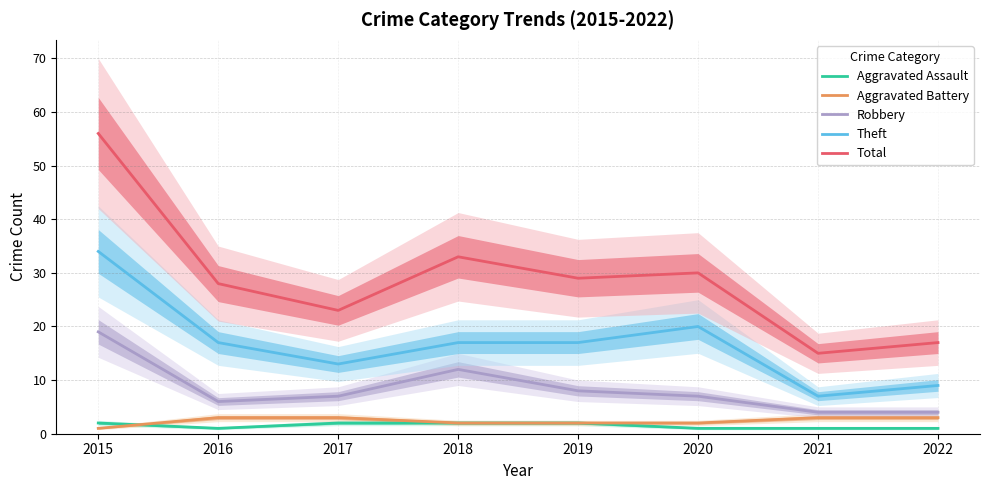

What are all the series names shown in the legend?

Aggravated Assault, Aggravated Battery, Robbery, Theft, Total